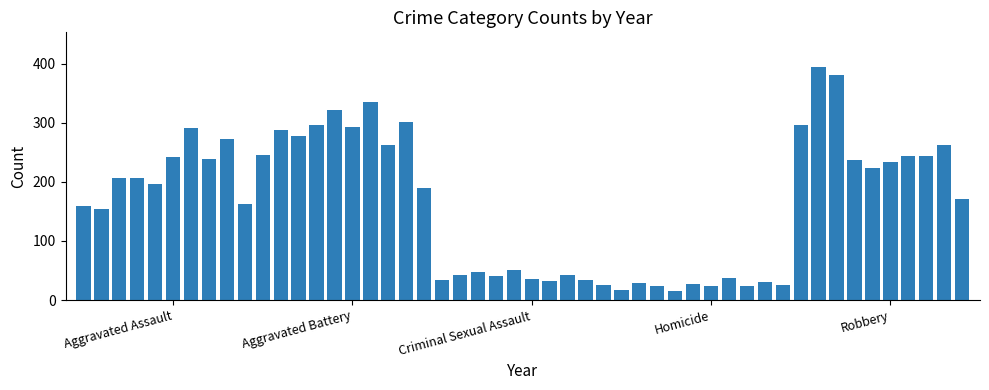

What is the difference between the maximum and minimum values?

379